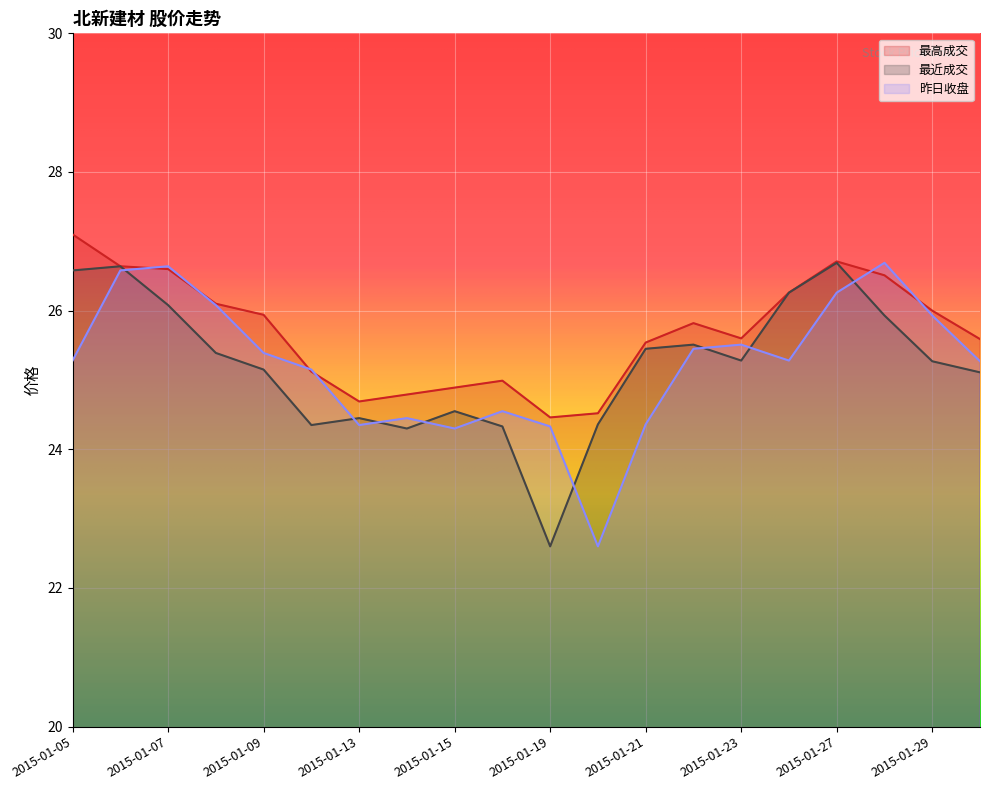

Which label corresponds to the largest value in the chart?

2015-01-05